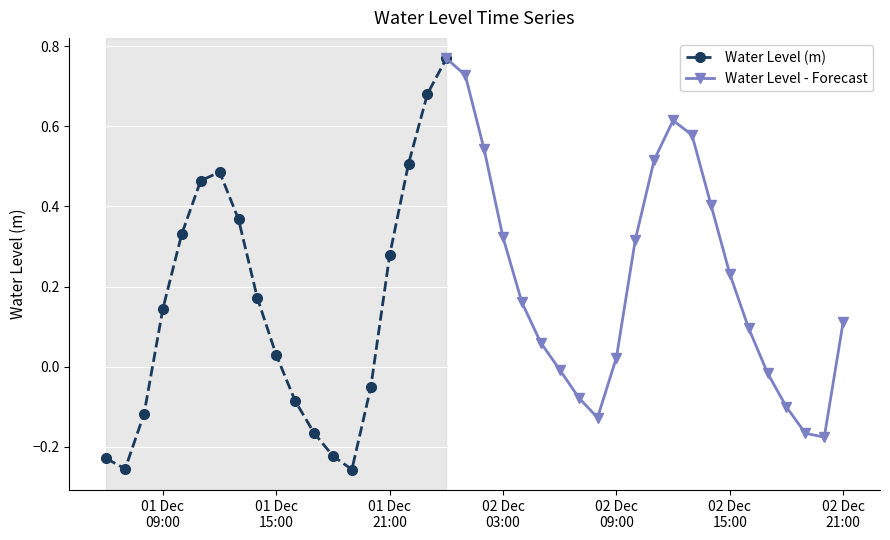

Does the chart display data point markers on the line(s)?

Yes